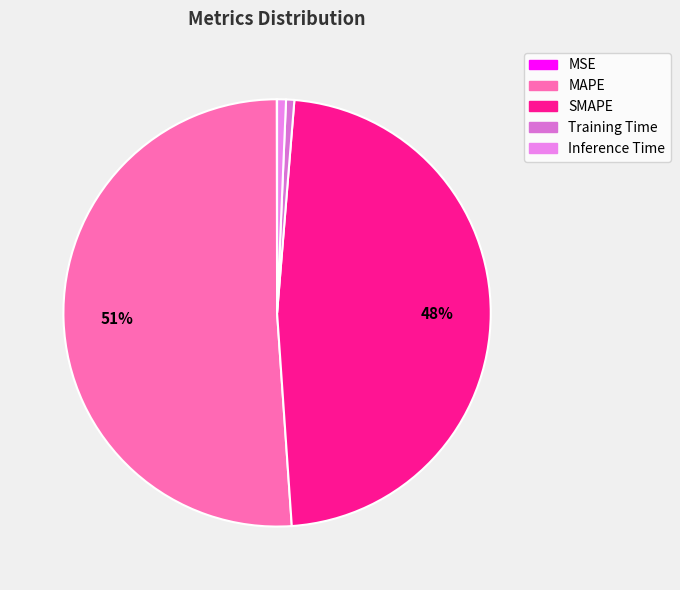

Between Inference Time and MSE, which is larger?

Inference Time